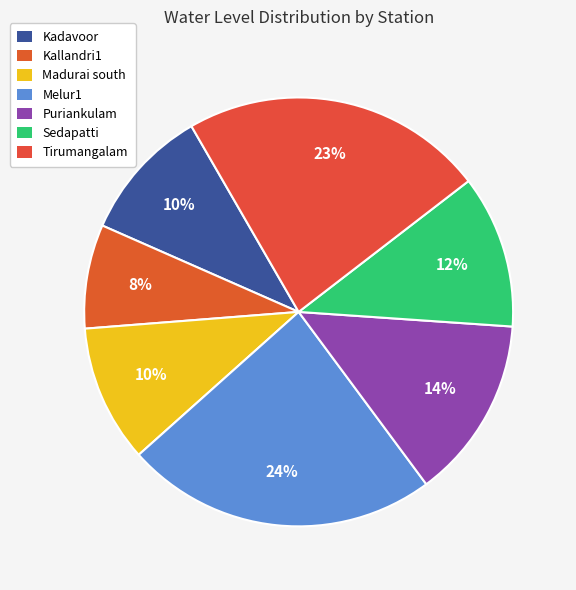

Is Kadavoor the majority of the pie?

No